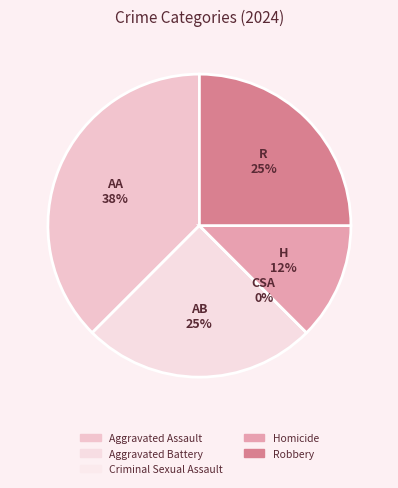

Is there any slice that represents more than half of the pie?

No